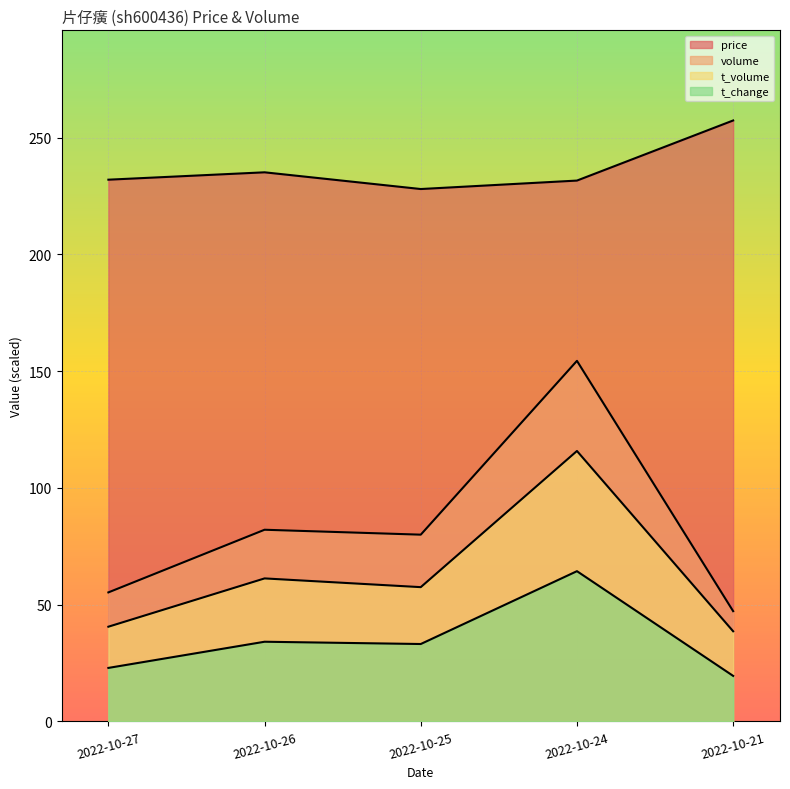

Which series has the widest spread of values?

volume